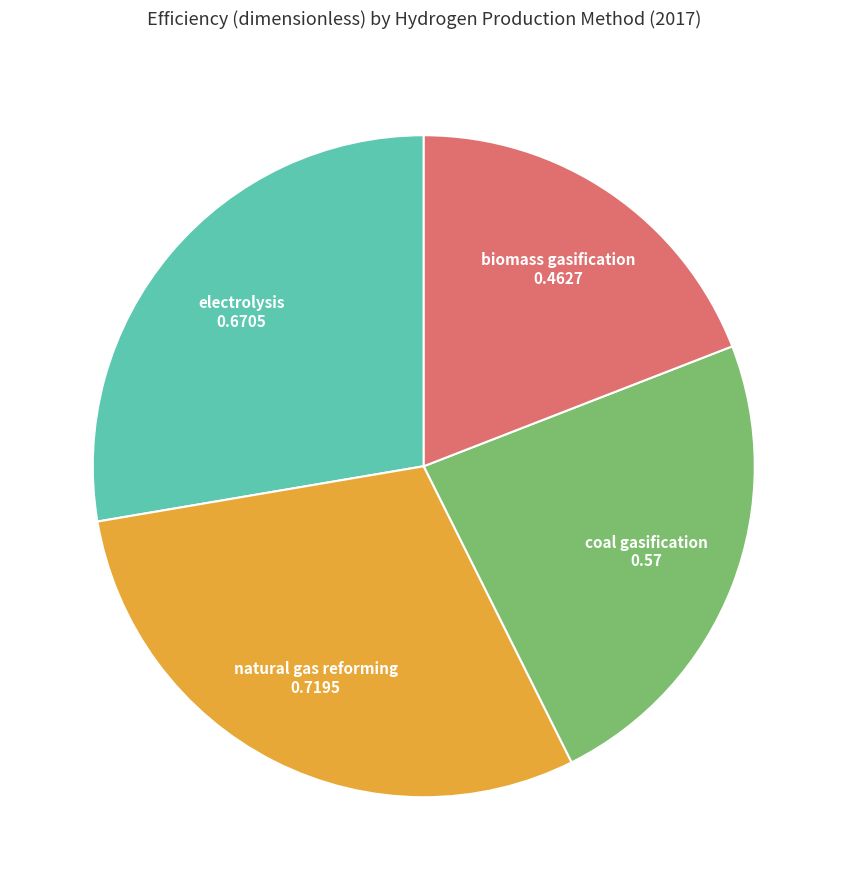

Is there a majority slice in this chart?

No